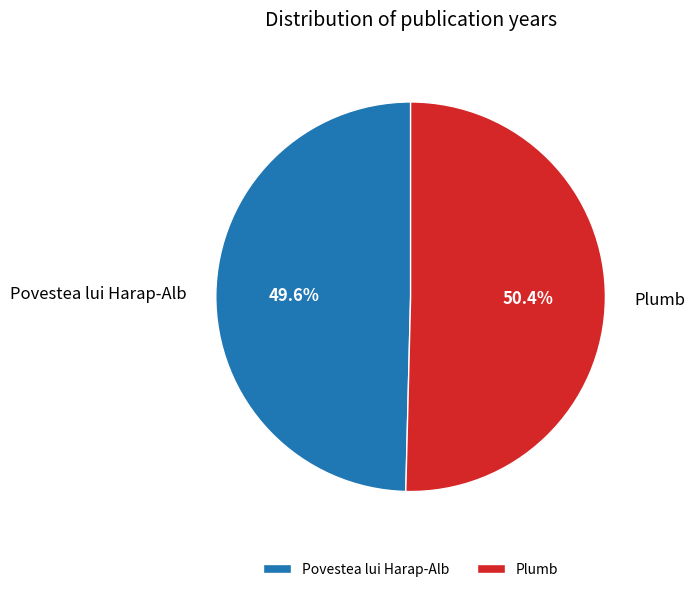

To the nearest percent, what is the combined percentage of Povestea lui Harap-Alb and Plumb?

100%